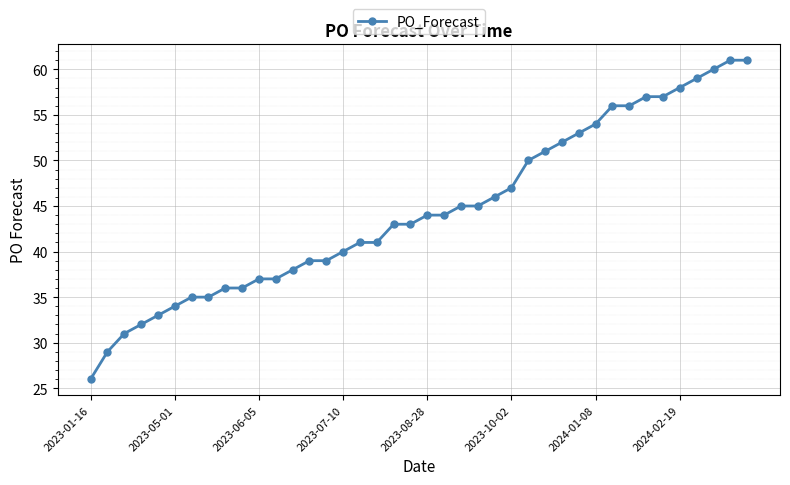

What is the maximum value shown in the chart?

61